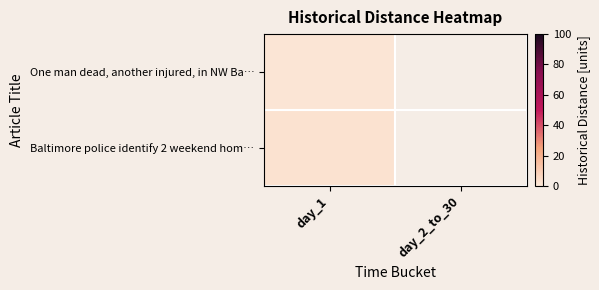

At which label is One man dead, another injured, in NW Ba… closest to 1?

day_1